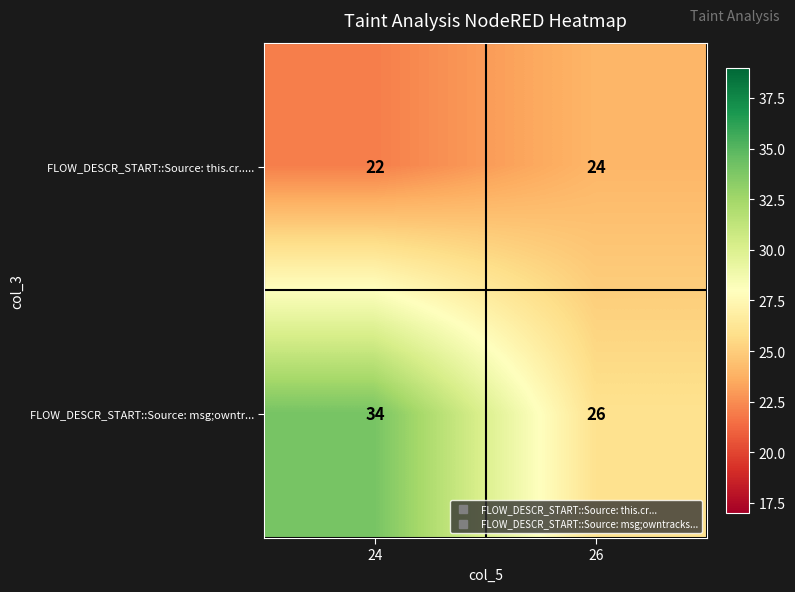

List the series in order of their peak value, highest first.

FLOW_DESCR_START::Source: msg;owntr..., FLOW_DESCR_START::Source: this.cr.....